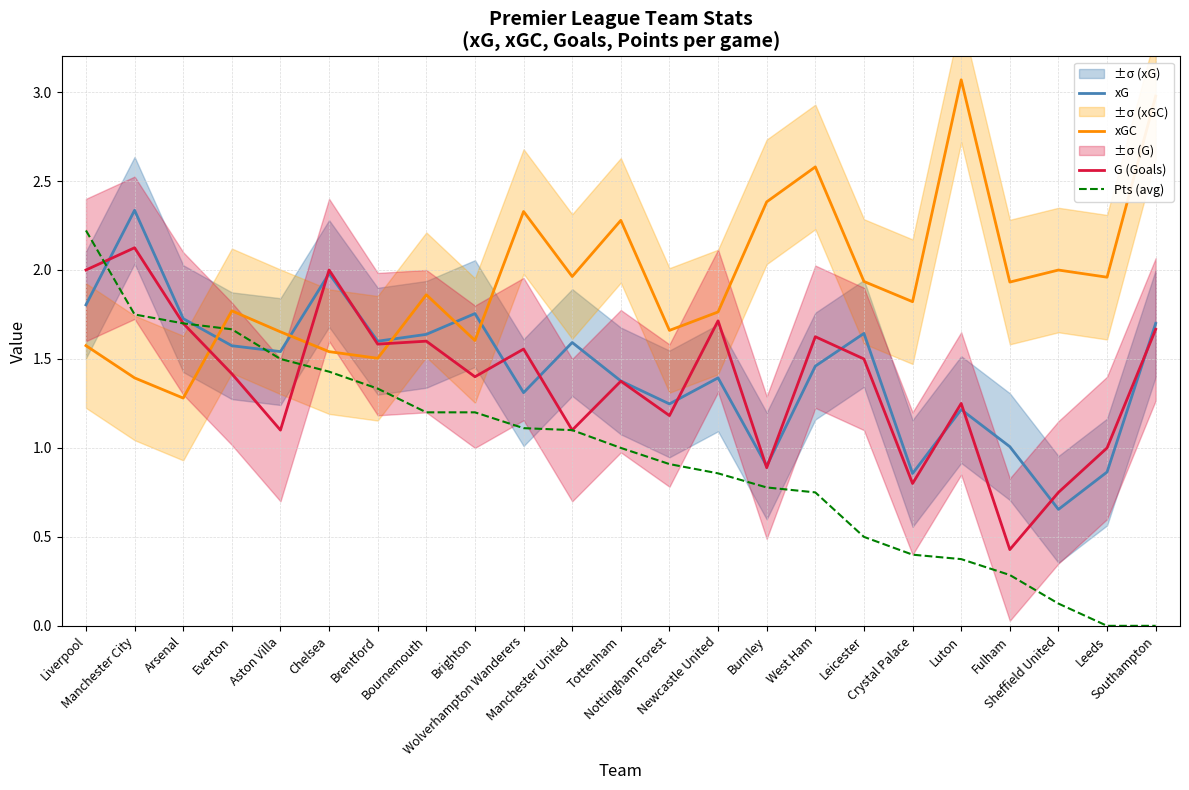

How many values in the Pts (avg) series exceed 1?

11